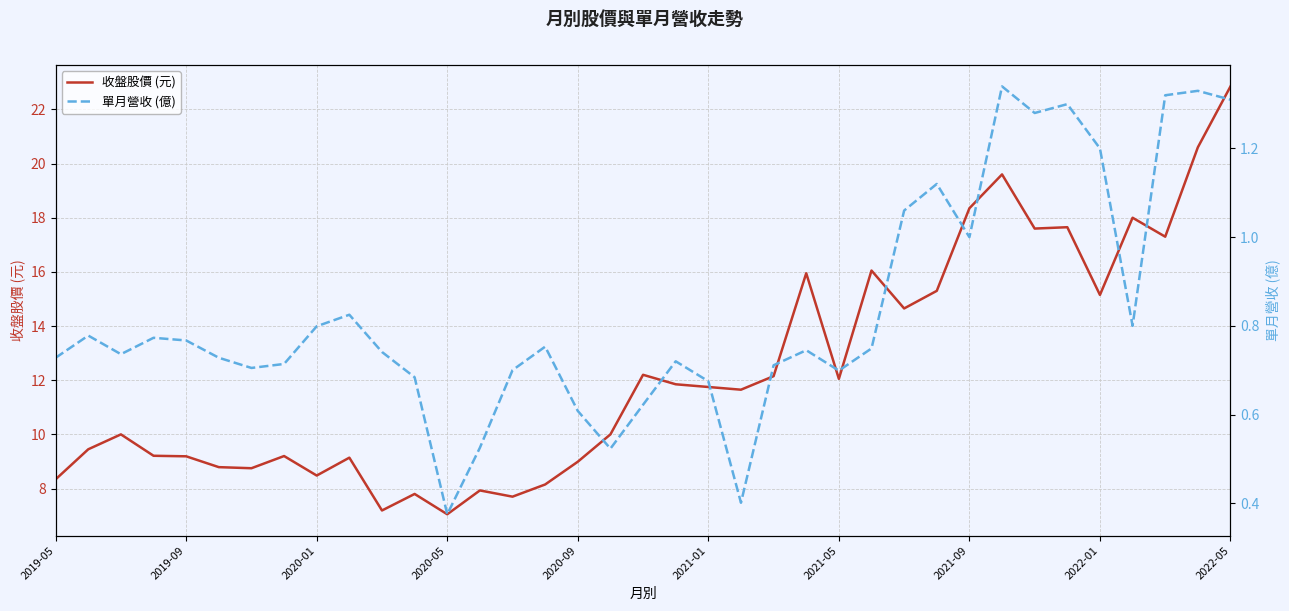

The 收盤股價 (元) series shows 10.7 at 2020-05. True or false?

False